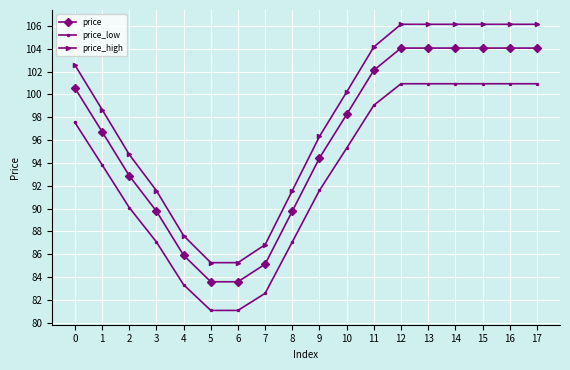

List the series in order of their peak value, highest first.

price_high, price, price_low